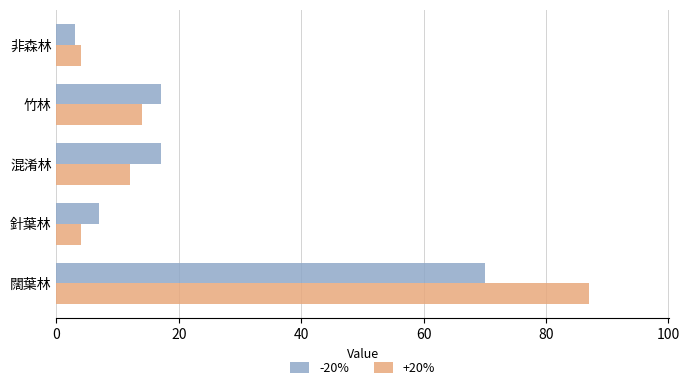

At how many categories does at least one series exceed 12?

3